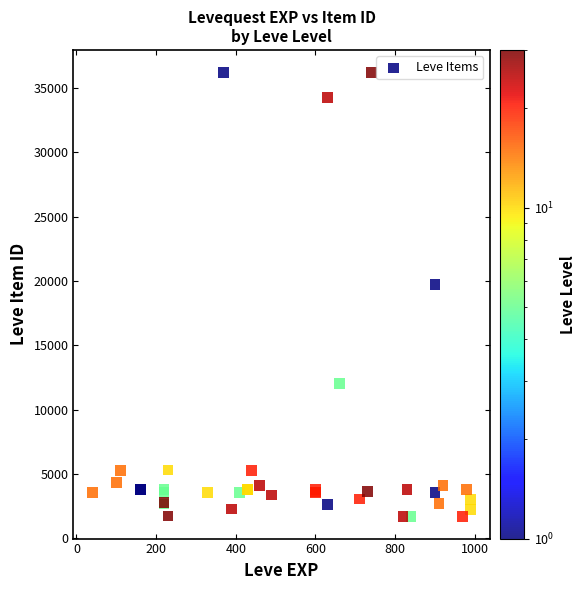

What Y value in the scatter plot is closest to 18967?

19744